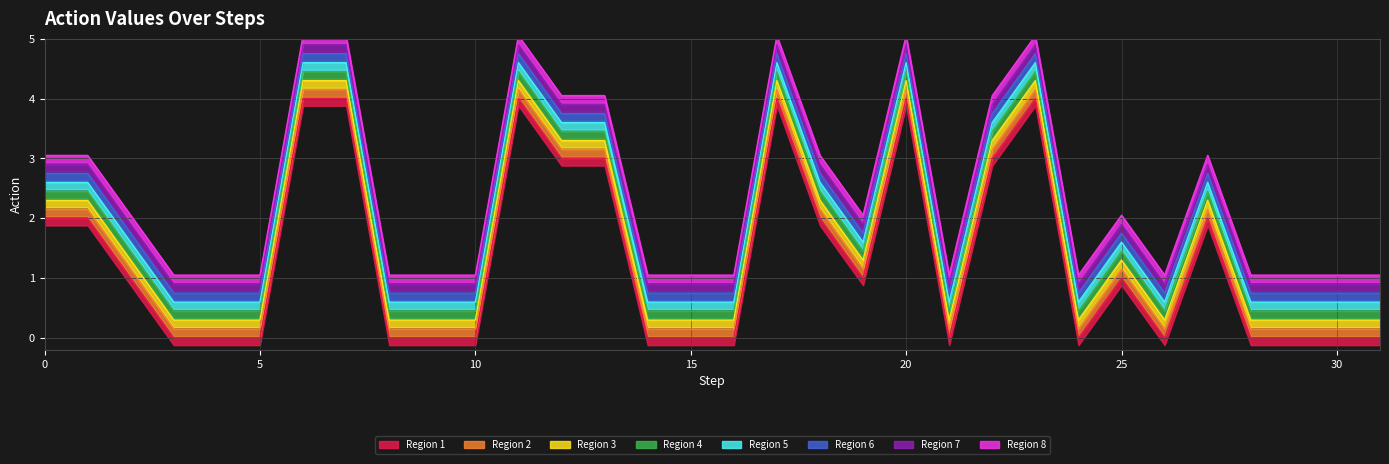

What is the sum of all values?

44